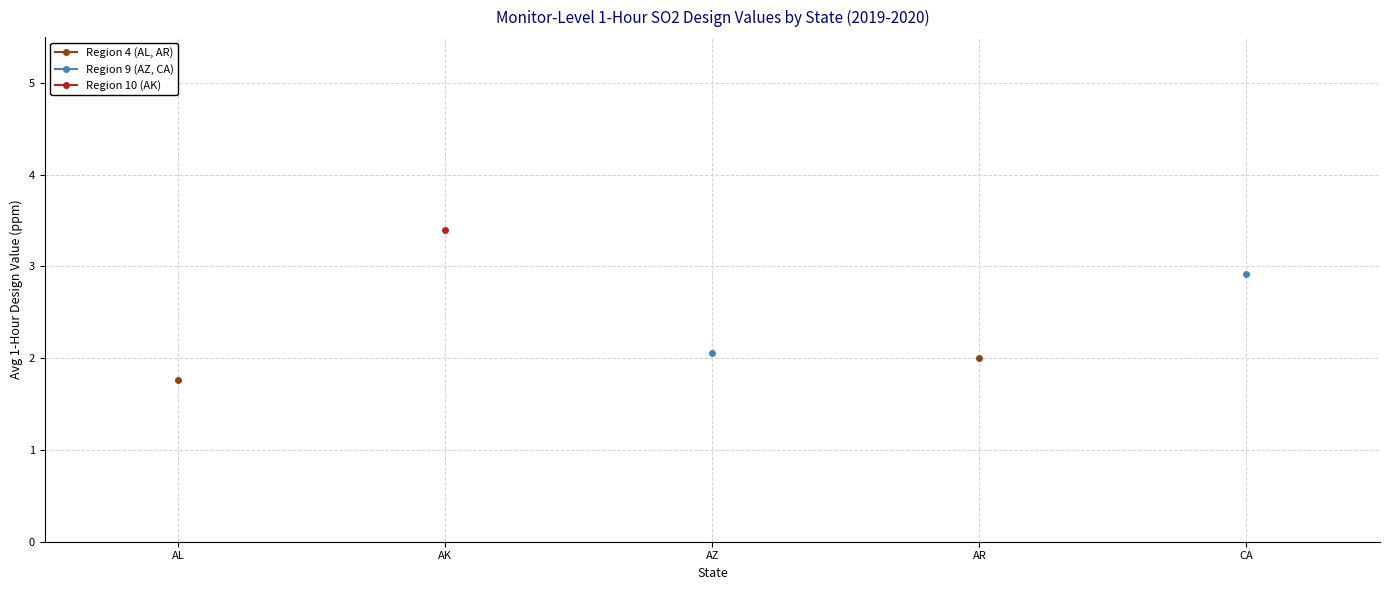

Between AZ and CA, which is larger?

CA